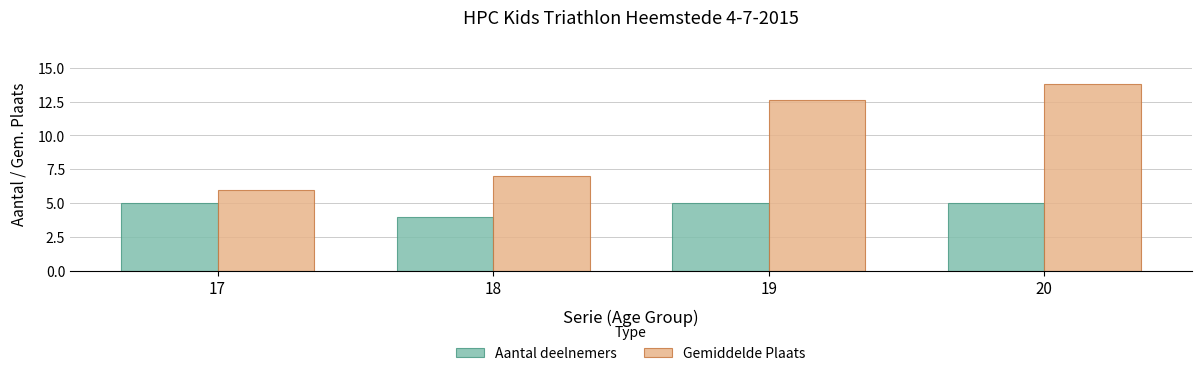

Where is Gemiddelde Plaats nearest to the value 9?

18